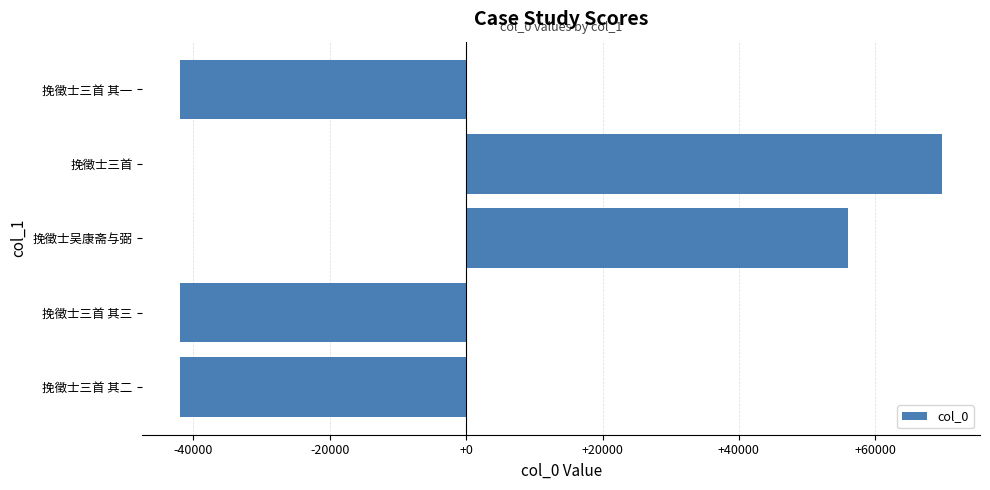

Which category has the highest value across all series?

挽徵士三首